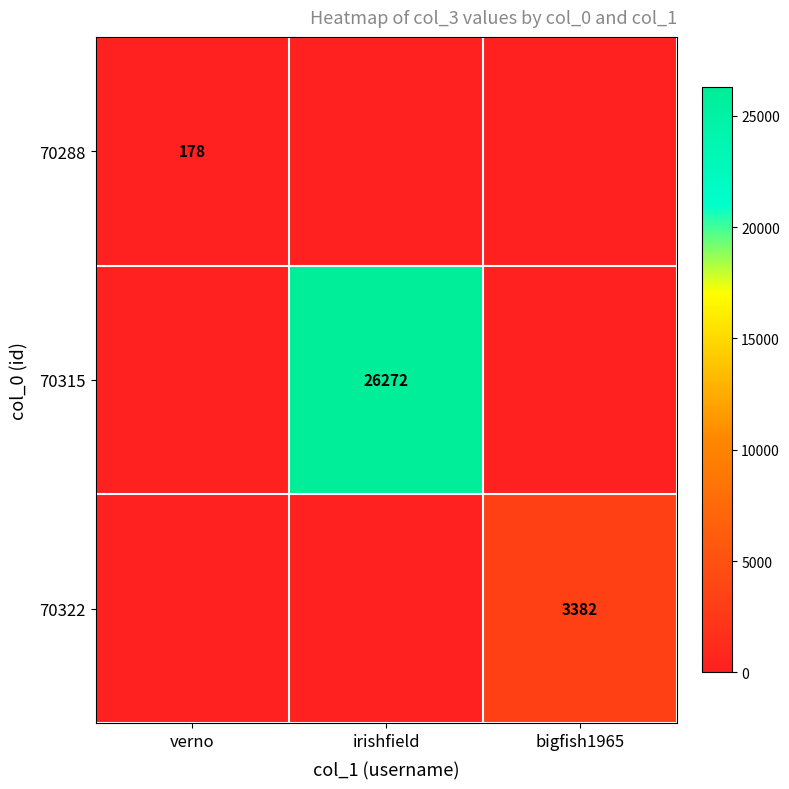

At how many categories does at least one series exceed 4002?

1